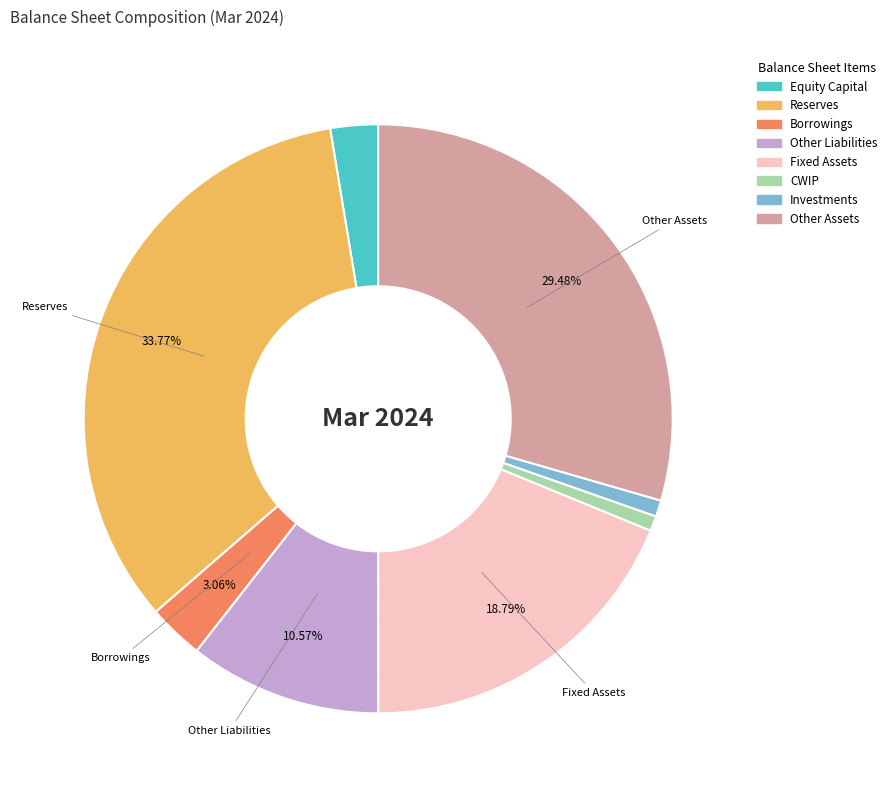

To the nearest percent, what percentage of the pie is Equity Capital?

3%